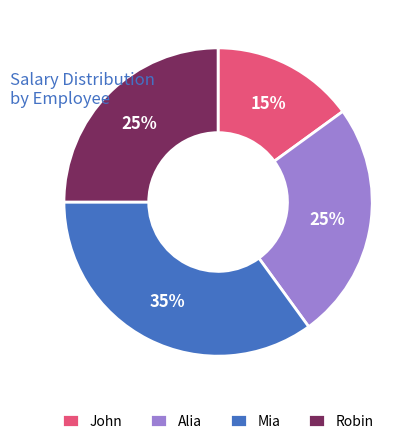

To the nearest percent, what is the combined percentage of Mia and John?

50%